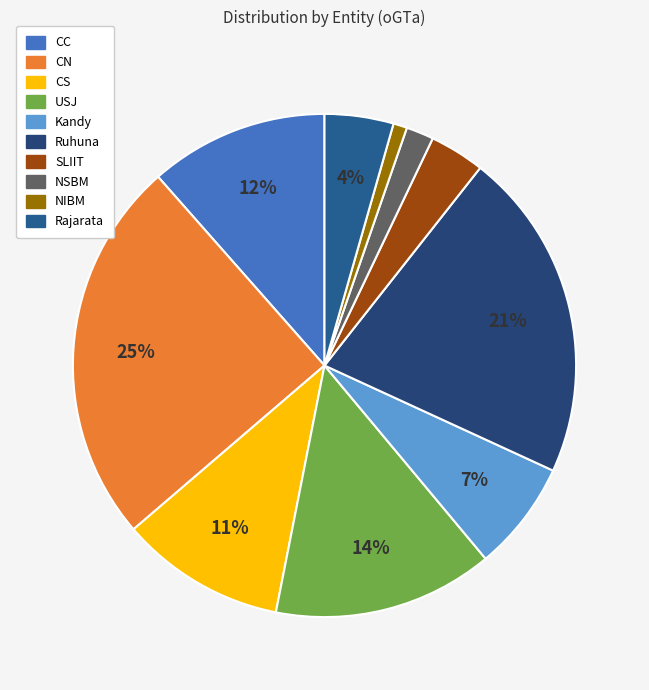

Is it true that NSBM is 14% of the pie?

False